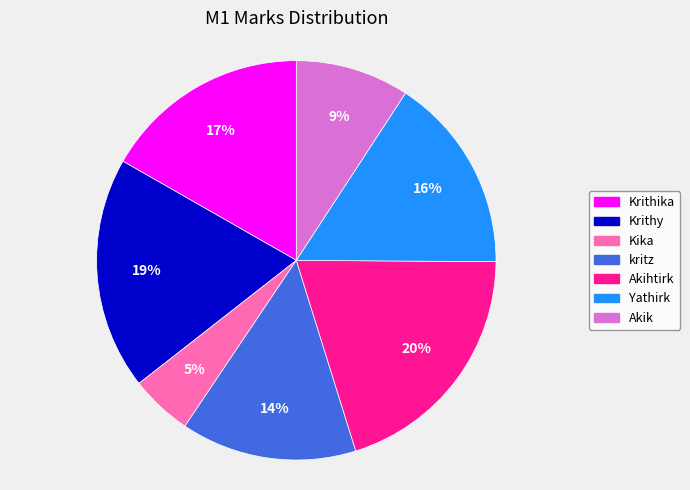

Does any single category account for the majority?

No